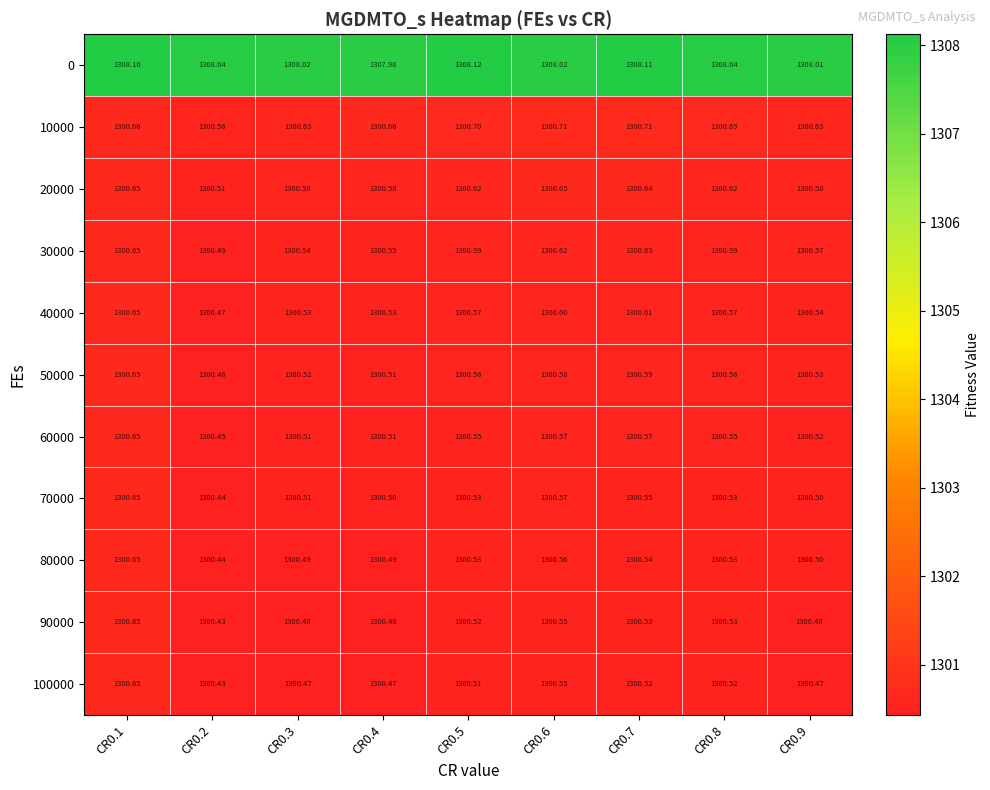

Is the value of 40000 at CR0.1 greater than the value of 10000 at CR0.5?

No